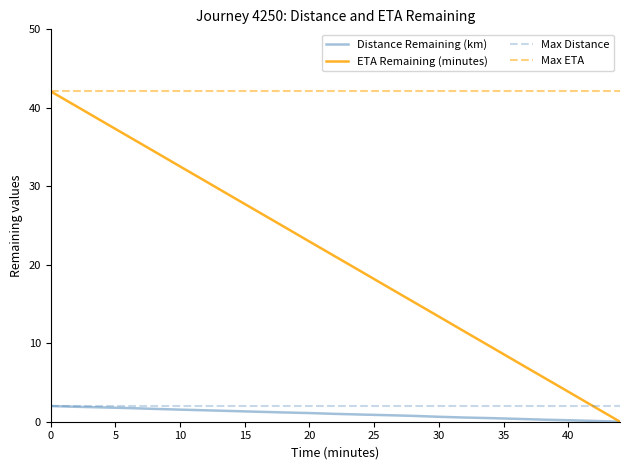

True or false: Max Distance and Max ETA intersect in this chart.

False